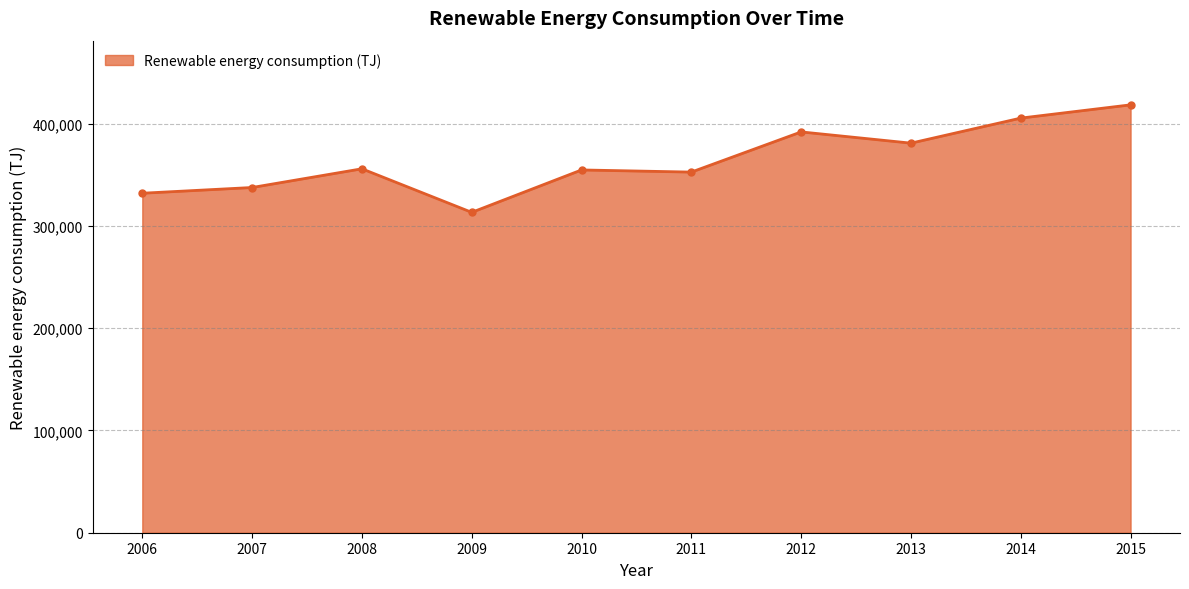

True or false: the data has more than 1 interior local peaks.

True